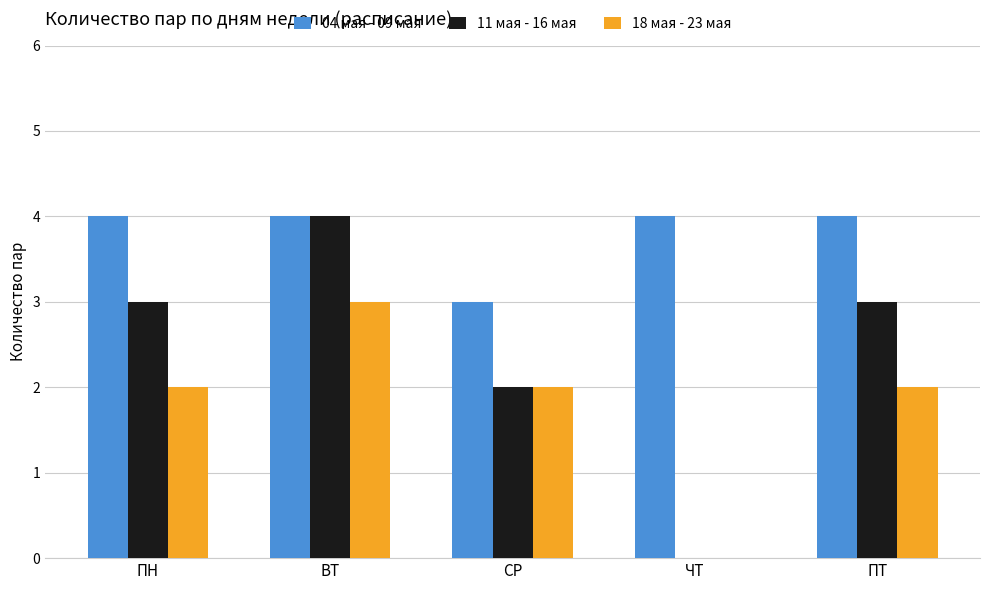

How many categories are shown in the chart?

5